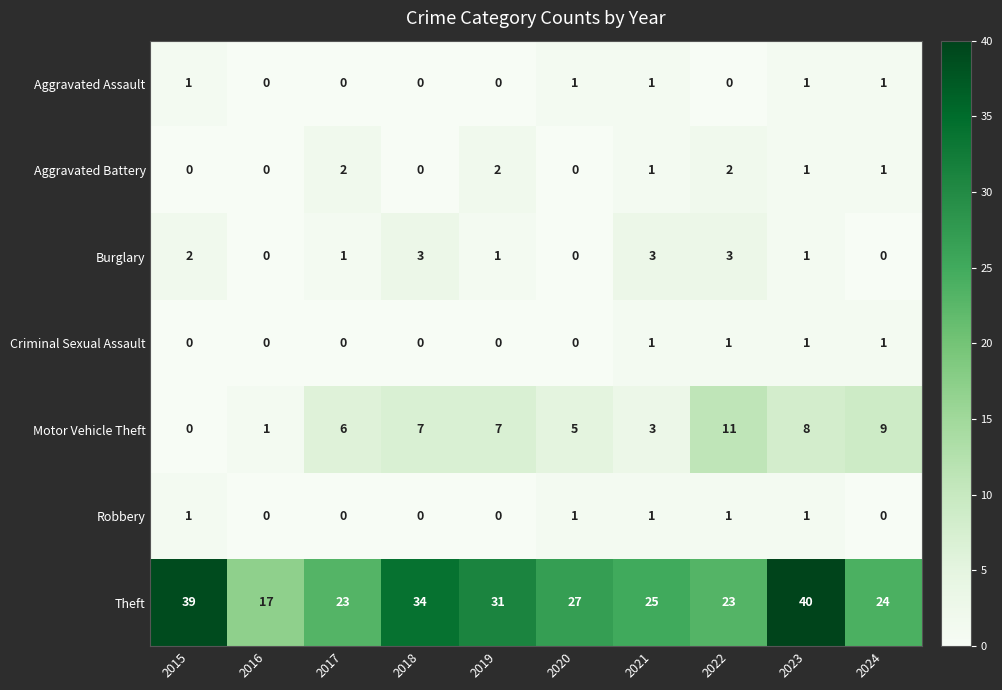

Is it true that Robbery equals 1 at 2022?

True